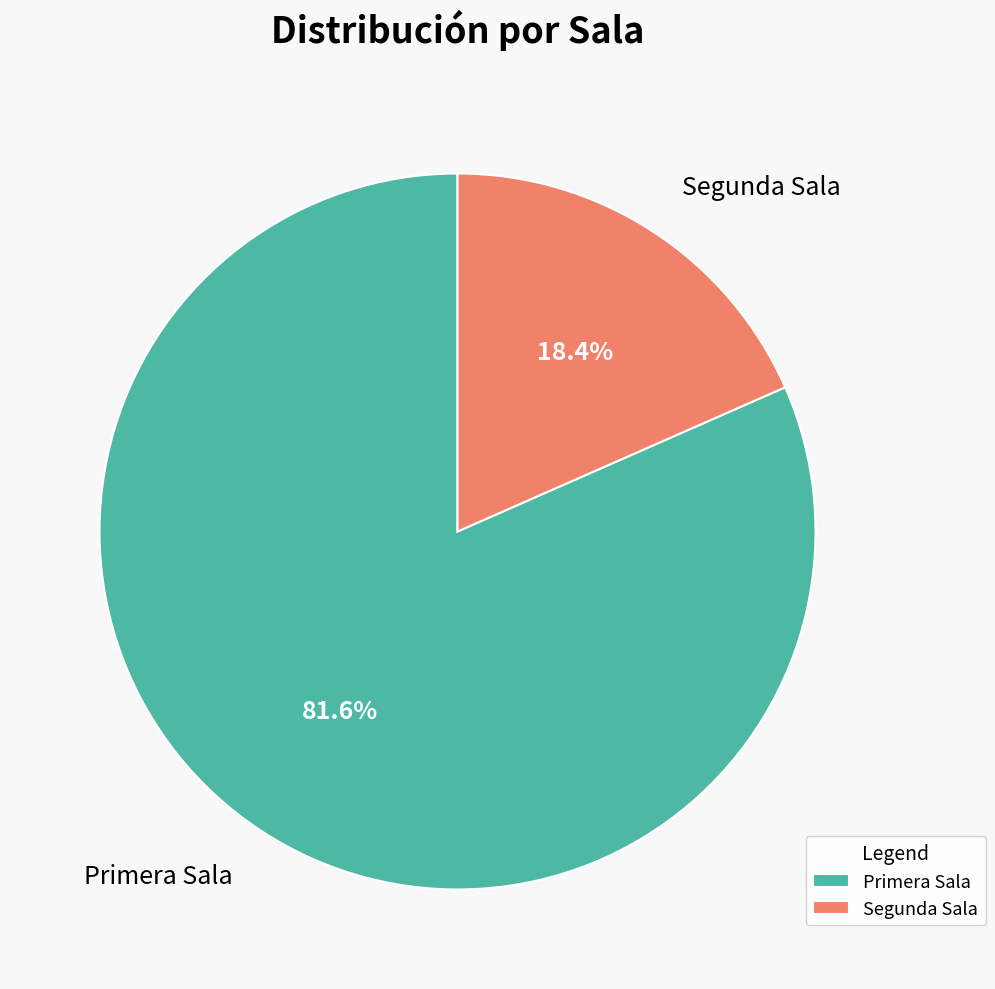

True or false: Primera Sala accounts for 82% of the total.

True